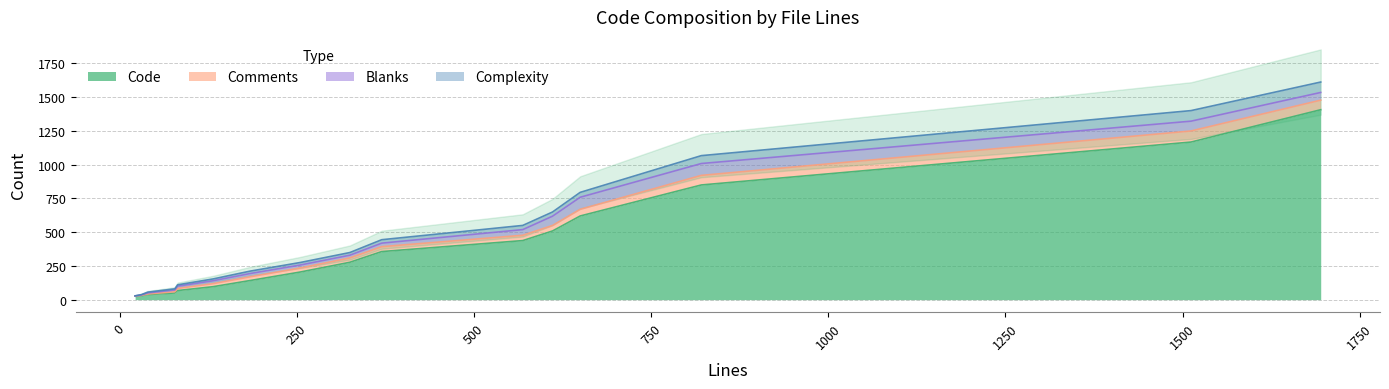

How many distinct data groups are displayed?

4